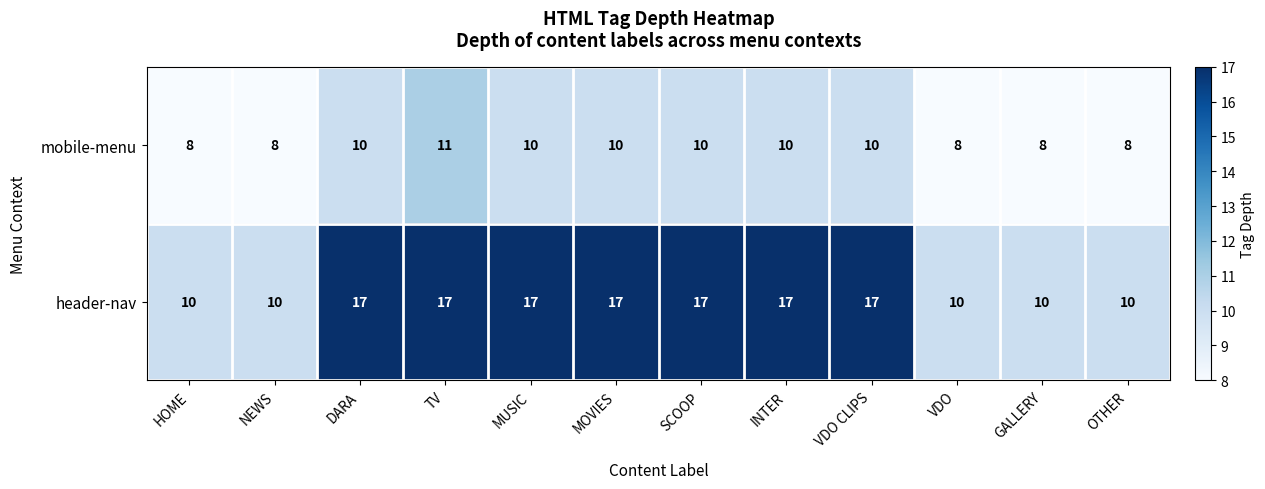

List the series in order of their overall mean, lowest first.

mobile-menu, header-nav